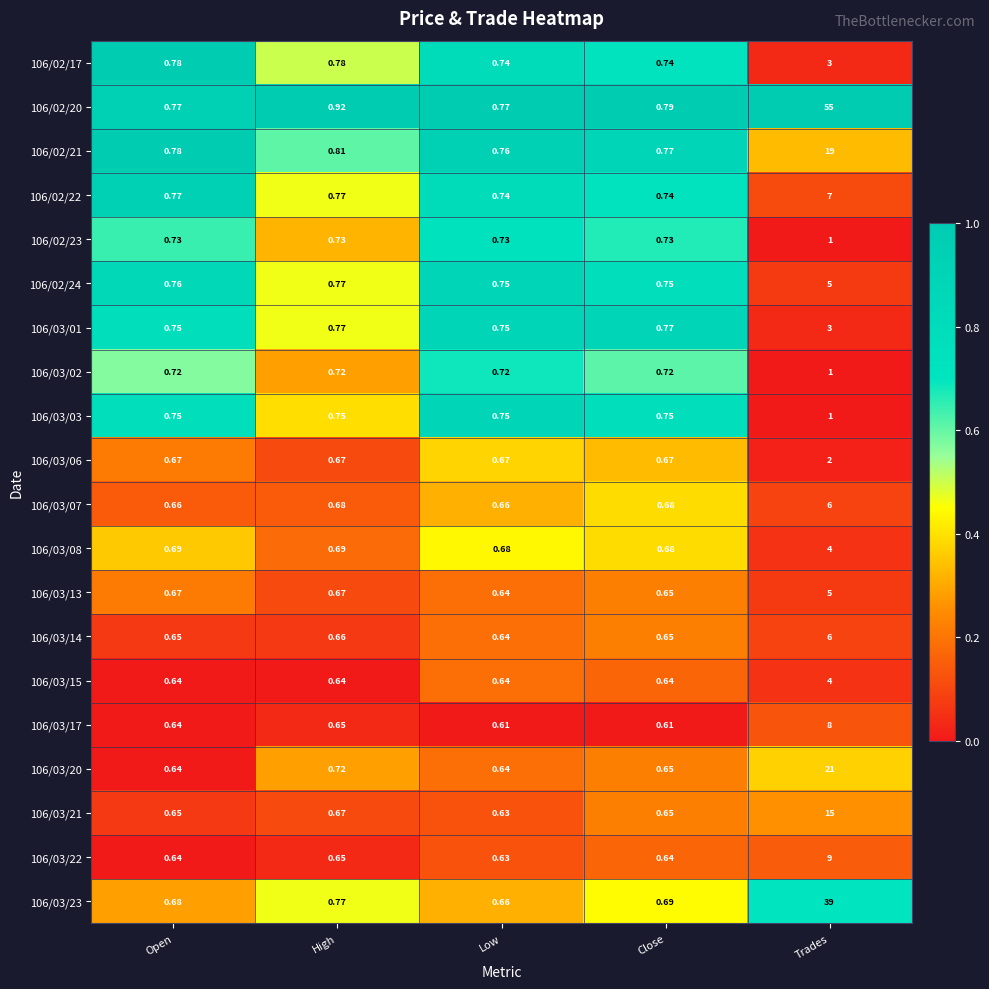

Which category has the highest value across all series?

Trades